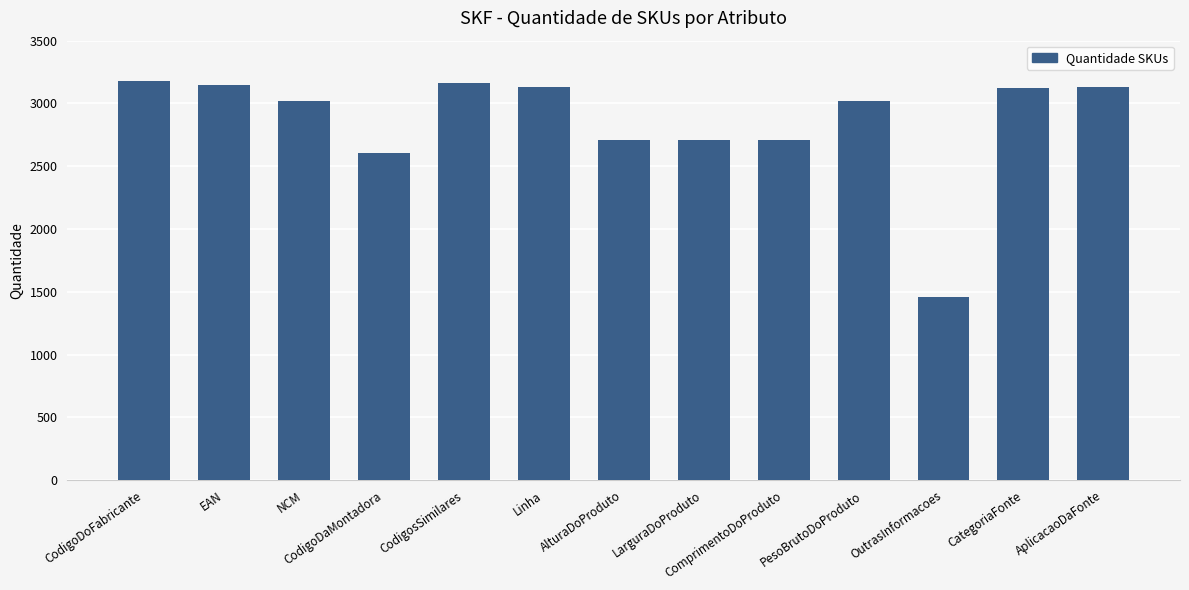

What is the difference between the maximum and second lowest values?

577